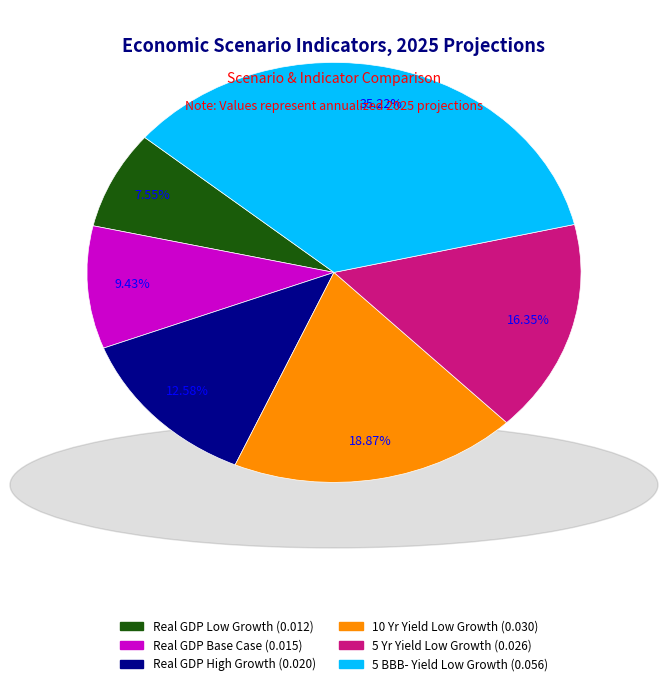

Does any single category account for the majority?

No